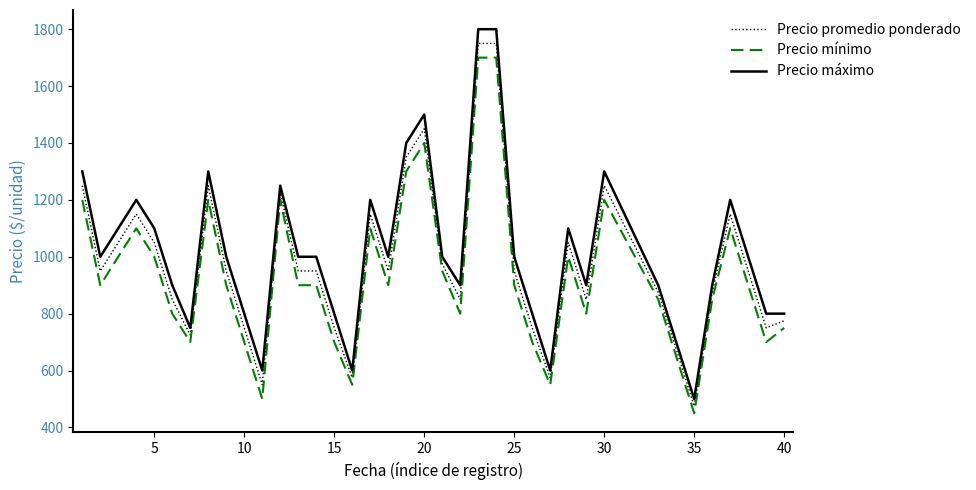

Which series has the largest range (max minus min)?

Precio máximo